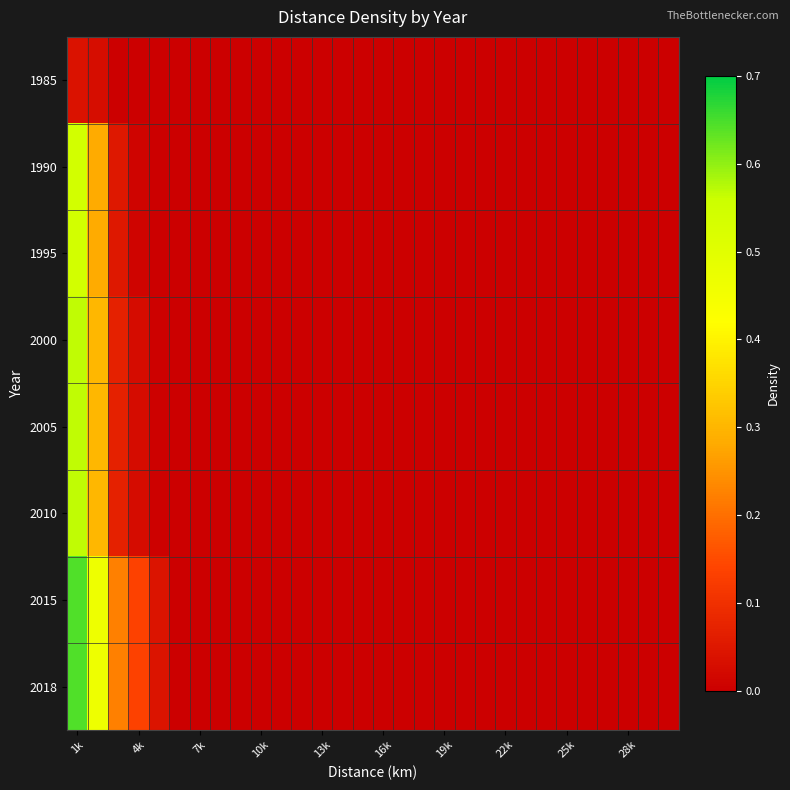

What is the maximum value shown in the chart?

0.6